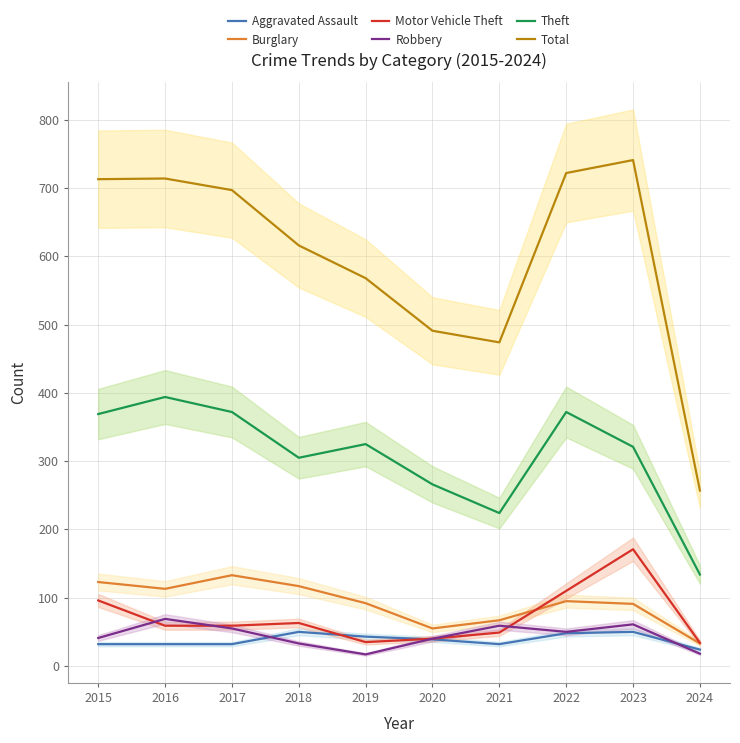

What is the minimum value for Aggravated Assault?

24